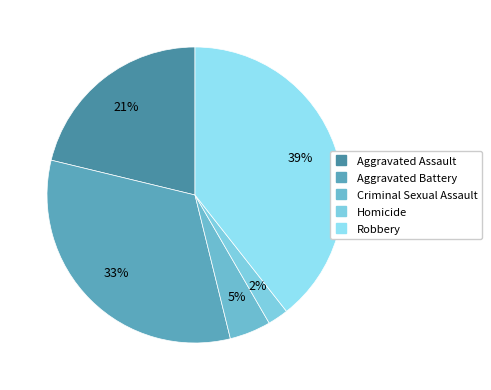

Combined, do Aggravated Battery and Criminal Sexual Assault account for over 50%?

No